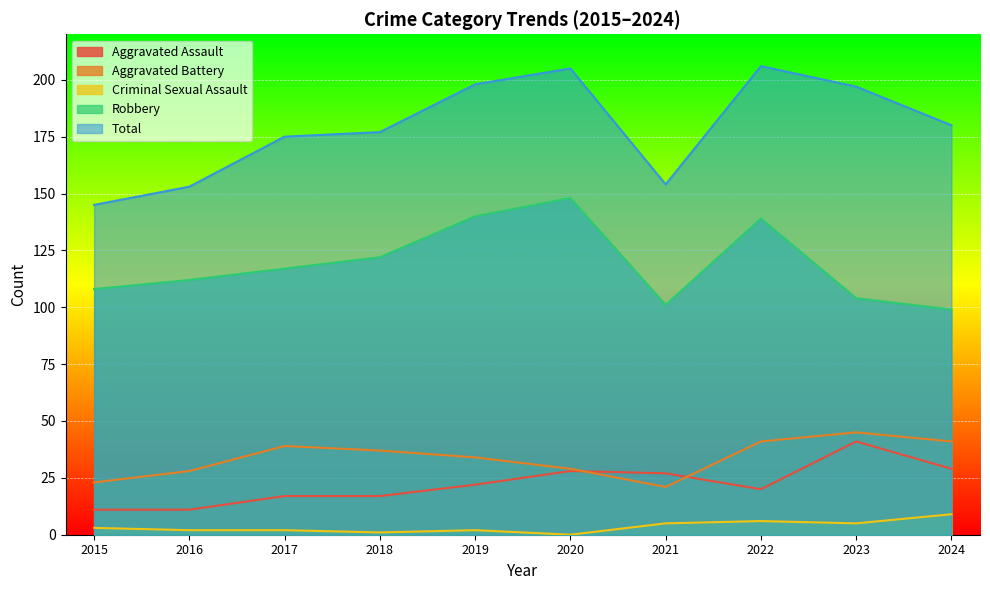

Reading left to right, what are all the values shown in this chart?

Aggravated Assault: 2015=11	2016=11	2017=17	2018=17	2019=22	2020=28	2021=27	2022=20	2023=41	2024=29
Aggravated Battery: 2015=23	2016=28	2017=39	2018=37	2019=34	2020=29	2021=21	2022=41	2023=45	2024=41
Criminal Sexual Assault: 2015=3	2016=2	2017=2	2018=1	2019=2	2020=0	2021=5	2022=6	2023=5	2024=9
Robbery: 2015=108	2016=112	2017=117	2018=122	2019=140	2020=148	2021=101	2022=139	2023=104	2024=99
Total: 2015=145	2016=153	2017=175	2018=177	2019=198	2020=205	2021=154	2022=206	2023=197	2024=180